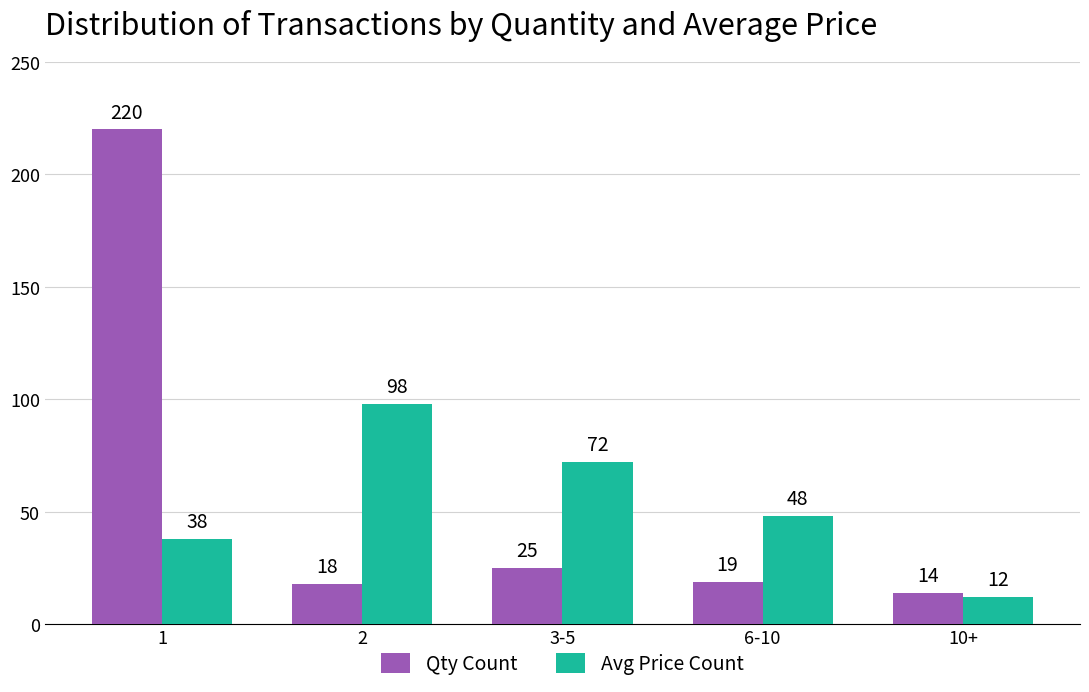

Which series changed the most between 1 and 3-5?

Qty Count